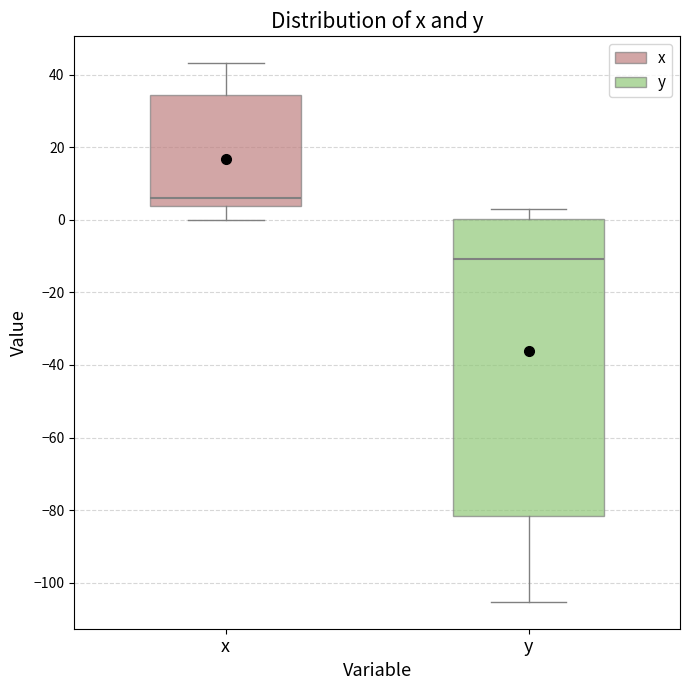

Where is the upper edge of the box for y on the y-axis? The values are not printed on the chart, so give them approximately, as read against the axis.

0